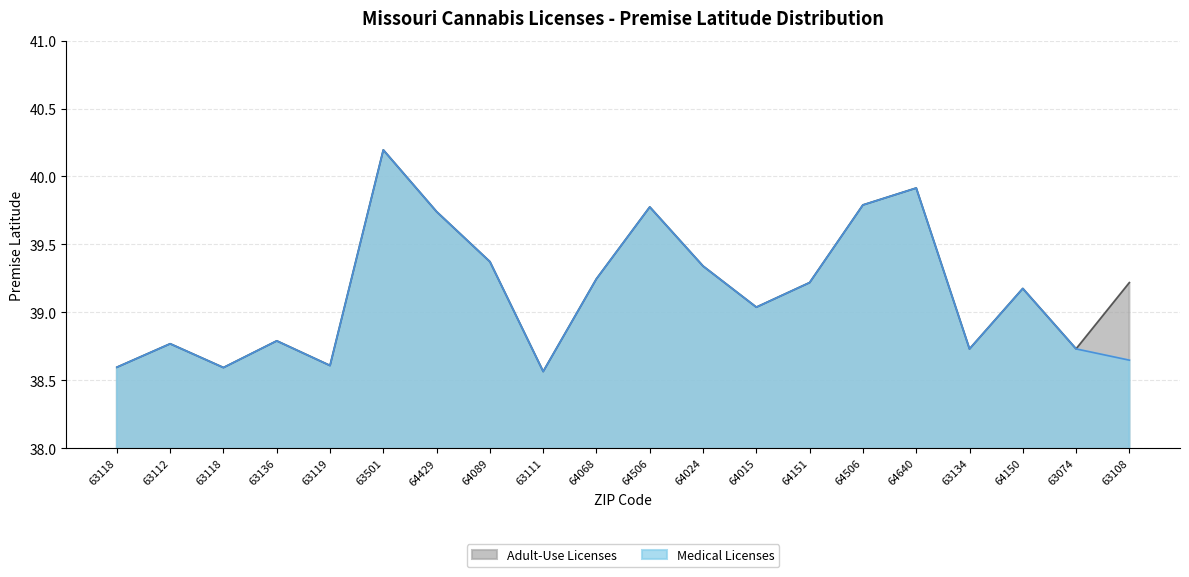

How many data points in Medical Licenses are less than 39?

9